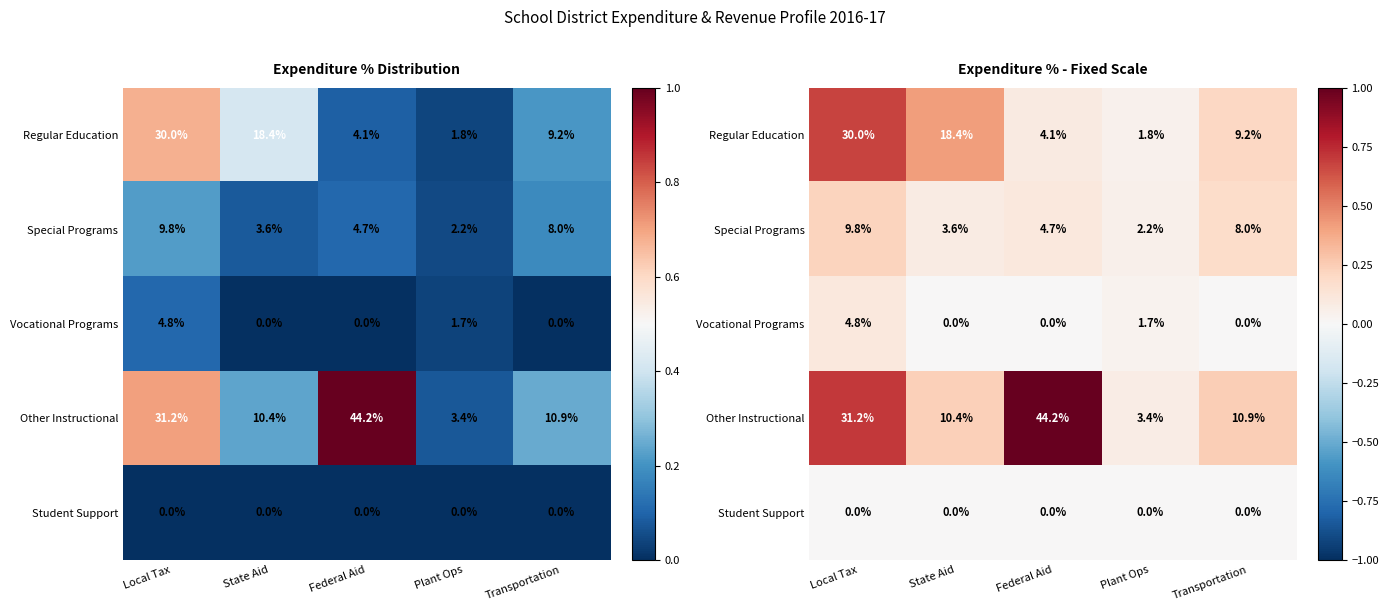

How many series are shown in this chart?

5